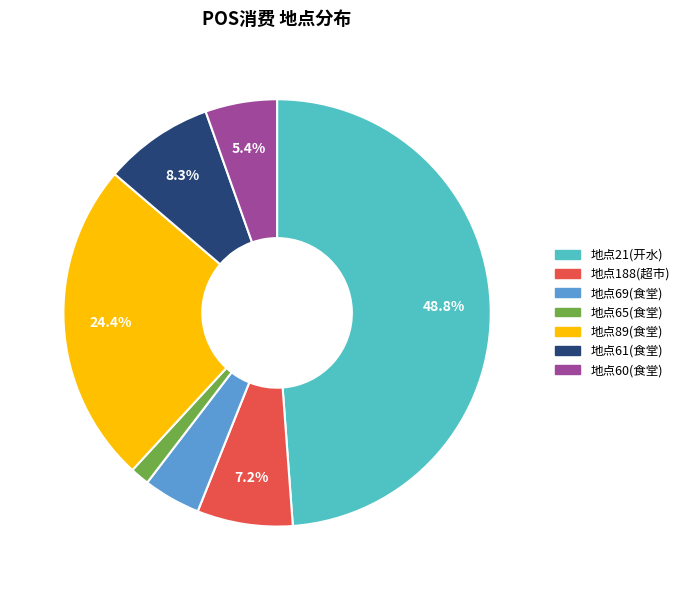

Does any single category account for the majority?

No